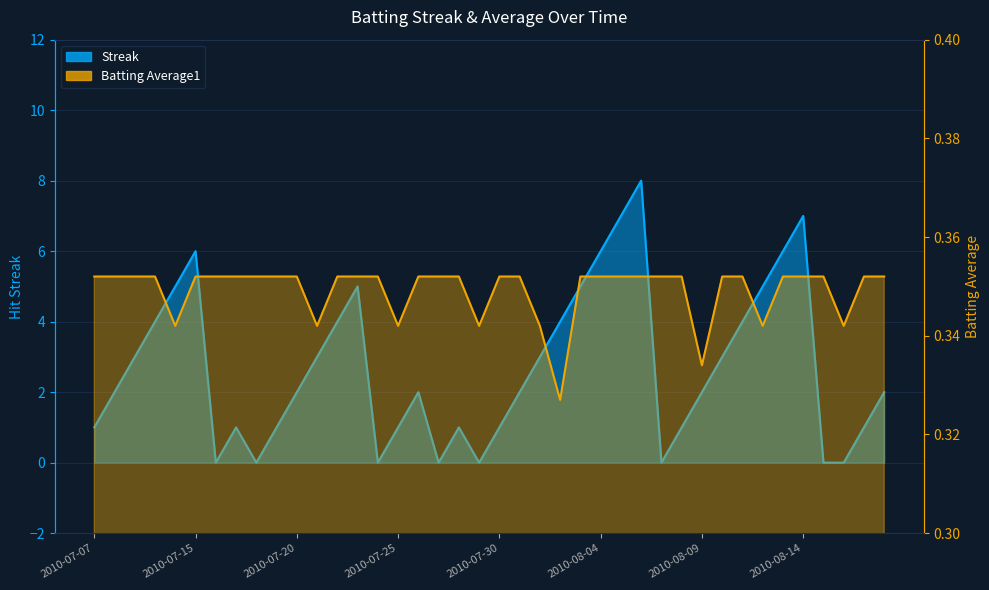

The value of Streak at 2010-07-09 is 3.0. True or false?

True